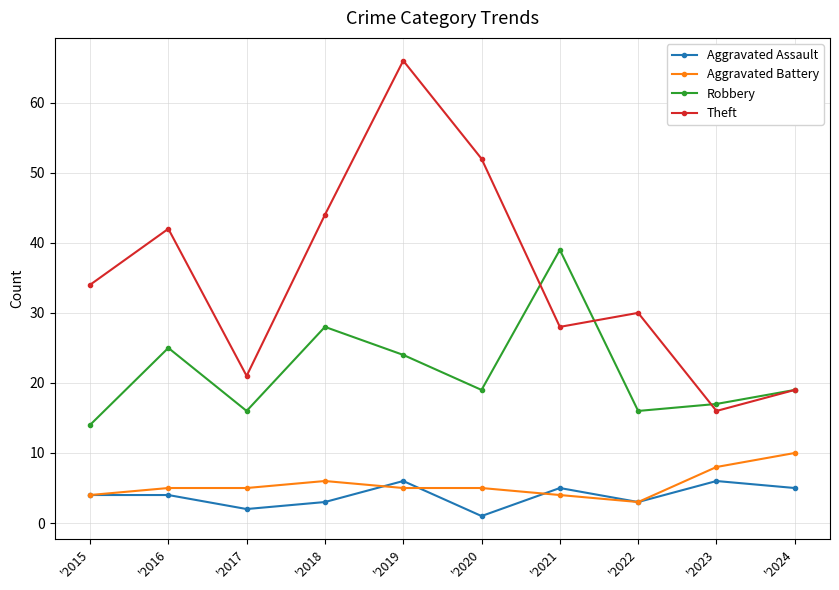

True or false: Aggravated Assault has more than 2 interior local peaks.

True